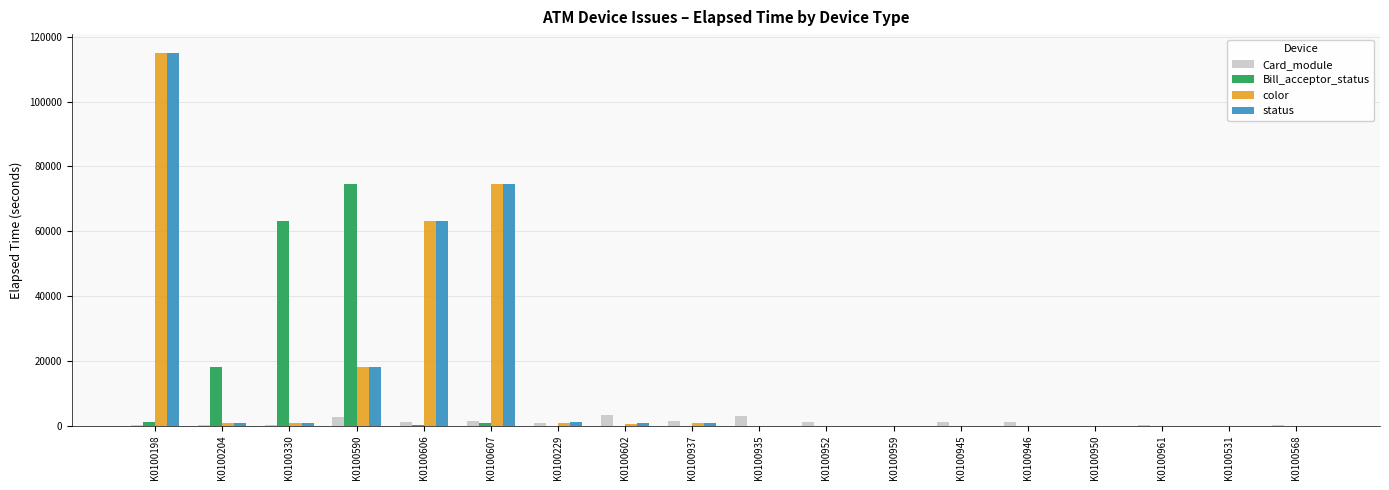

True or false: Bill_acceptor_status has a value of 0 at K0100935.

True